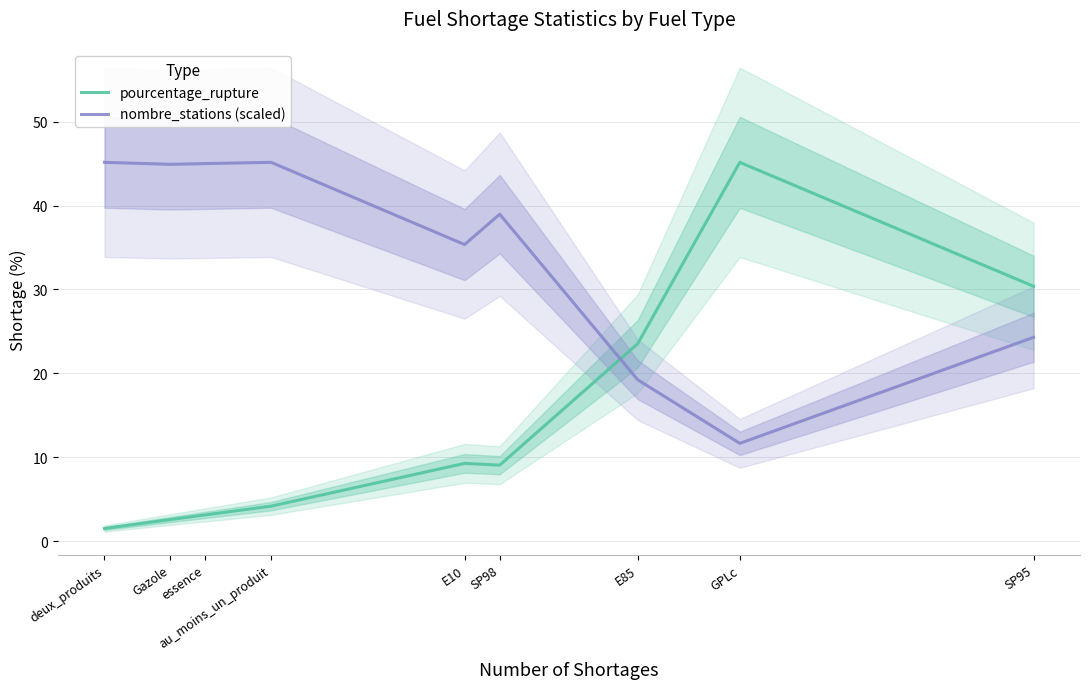

True or false: pourcentage_rupture has a value of 5.6 at E10.

False